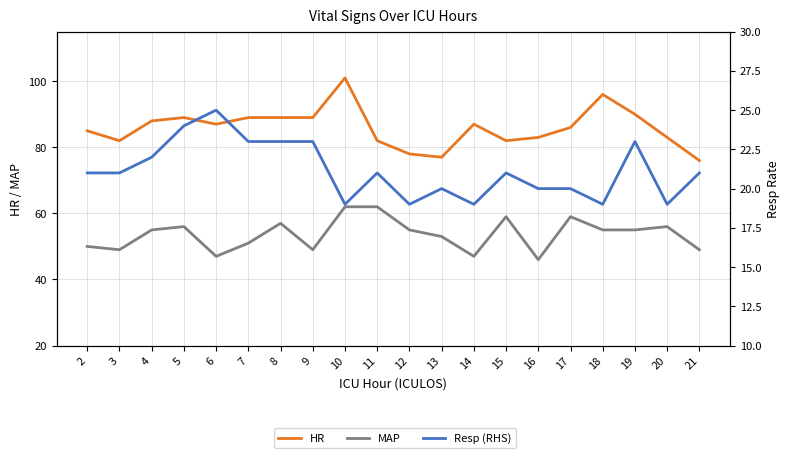

Which has a higher value, 3 or 2?

2